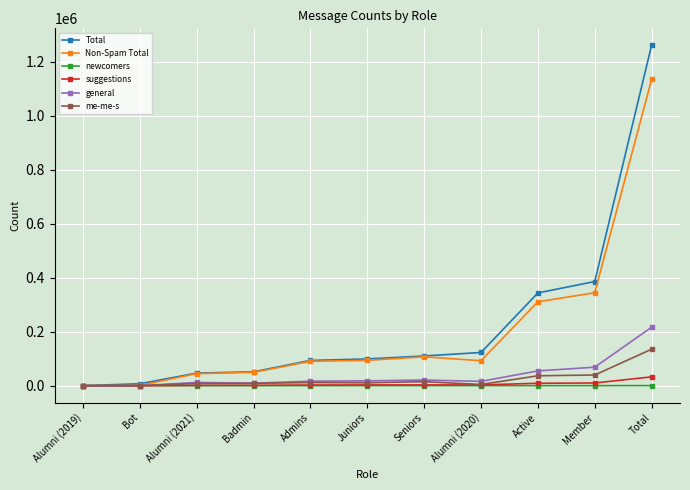

What is the label of the 2nd point from the right?

Member